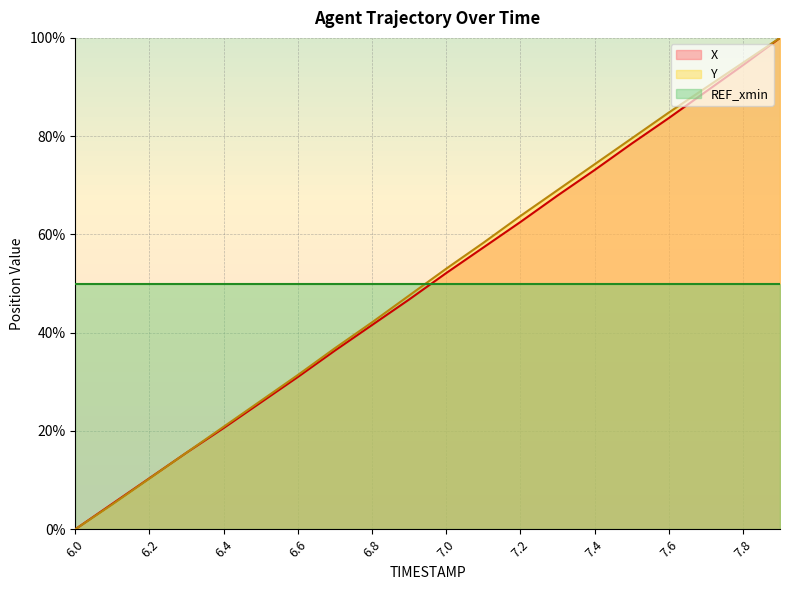

What is the greatest value displayed?

100.0